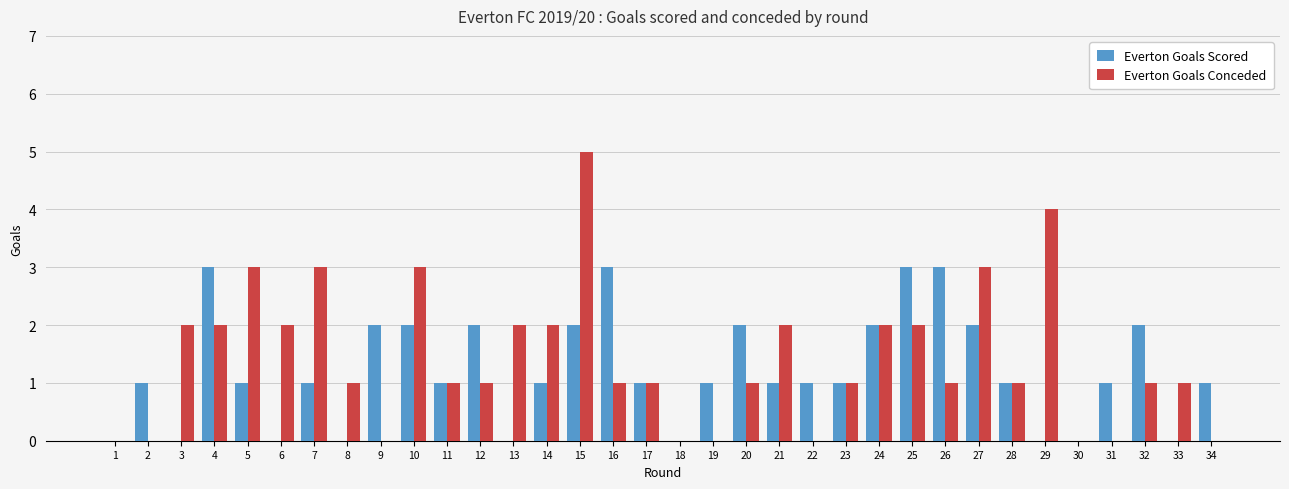

Reading right to left, transcribe all the data shown in this chart.

Everton Goals Scored: 34=1	33=0	32=2	31=1	30=0	29=0	28=1	27=2	26=3	25=3	24=2	23=1	22=1	21=1	20=2	19=1	18=0	17=1	16=3	15=2	14=1	13=0	12=2	11=1	10=2	9=2	8=0	7=1	6=0	5=1	4=3	3=0	2=1	1=0
Everton Goals Conceded: 34=0	33=1	32=1	31=0	30=0	29=4	28=1	27=3	26=1	25=2	24=2	23=1	22=0	21=2	20=1	19=0	18=0	17=1	16=1	15=5	14=2	13=2	12=1	11=1	10=3	9=0	8=1	7=3	6=2	5=3	4=2	3=2	2=0	1=0